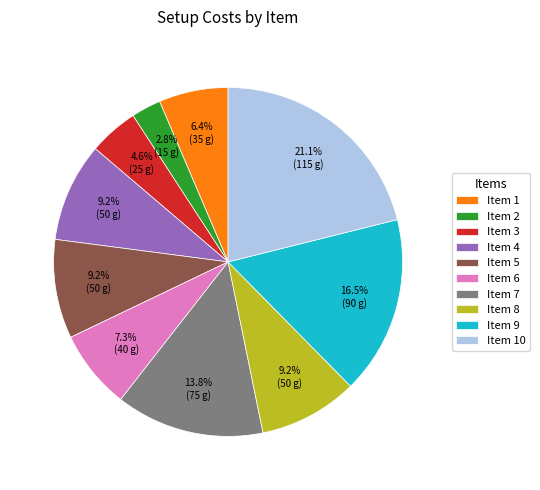

Does Item 4 represent more than half of the total?

No